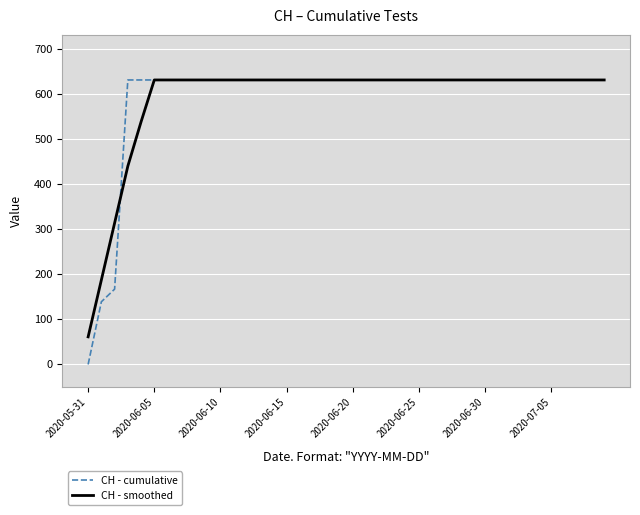

Which series has the largest range (max minus min)?

CH - cumulative